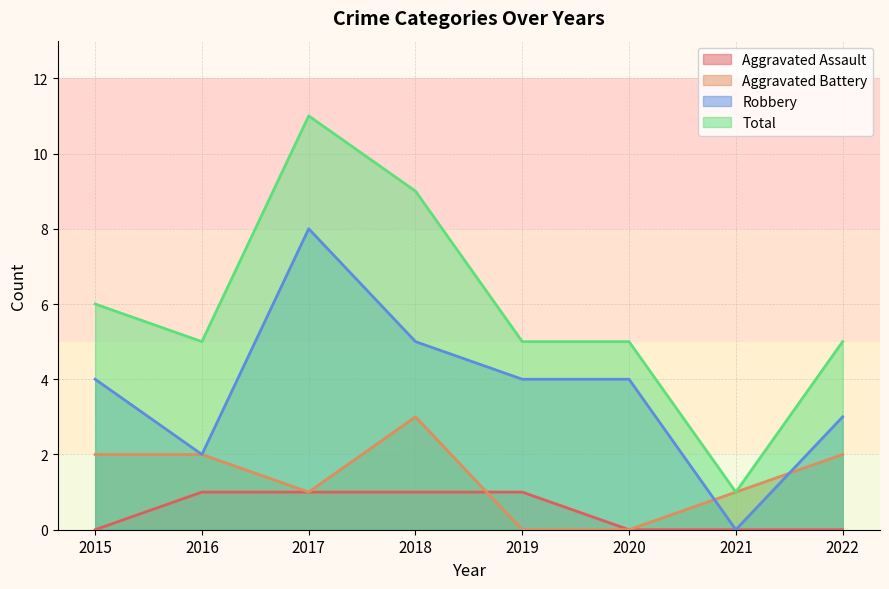

Which series has the largest total across all categories?

Total